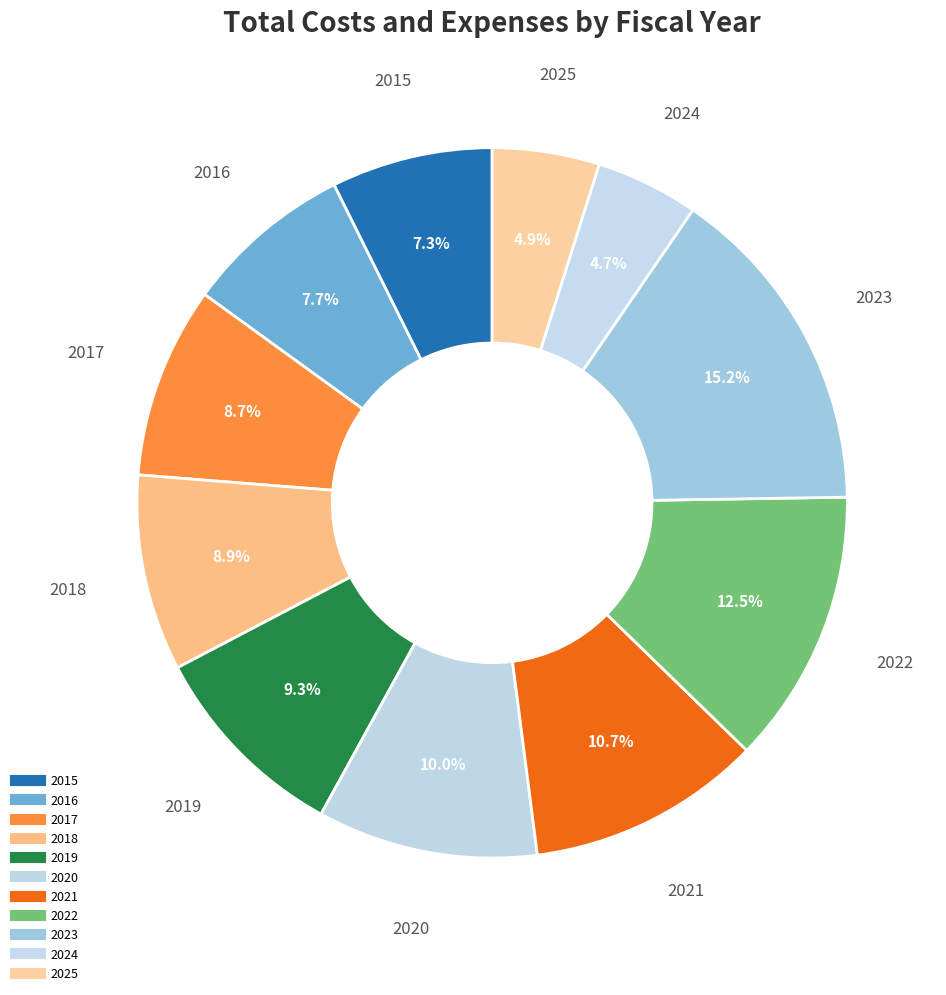

To the nearest percent, what is the average slice percentage?

9%